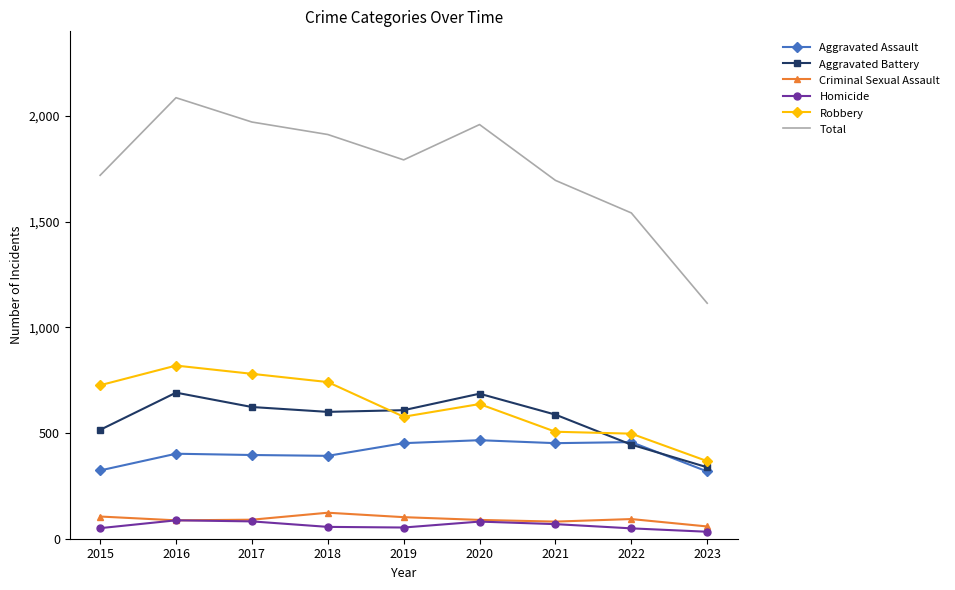

True or false: Homicide and Aggravated Assault cross at least once.

False